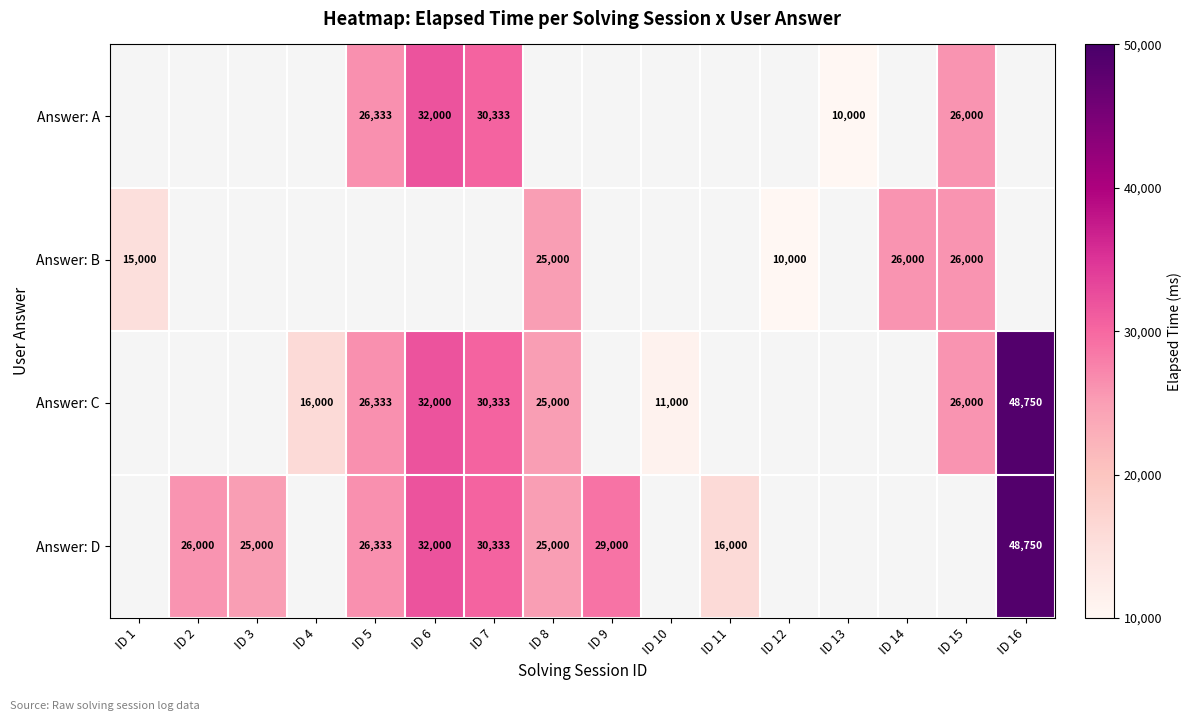

True or false: Answer: C has a value of 6657 at ID 10.

False